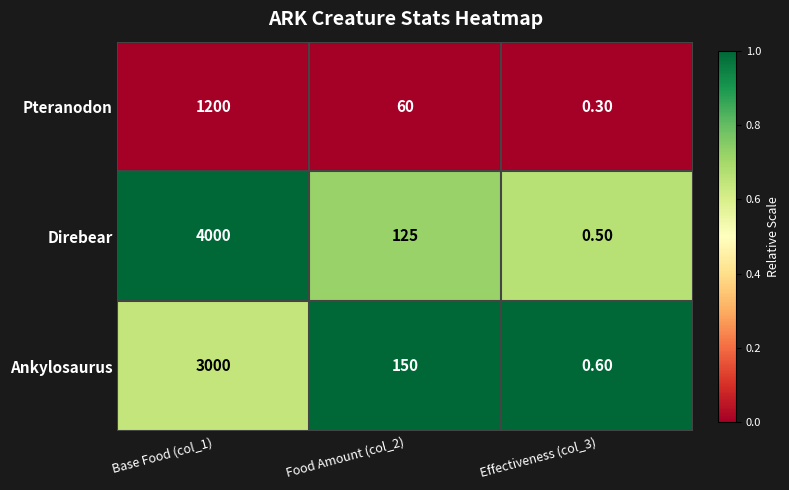

What is the difference between the maximum and minimum values in the Direbear series?

3999.5